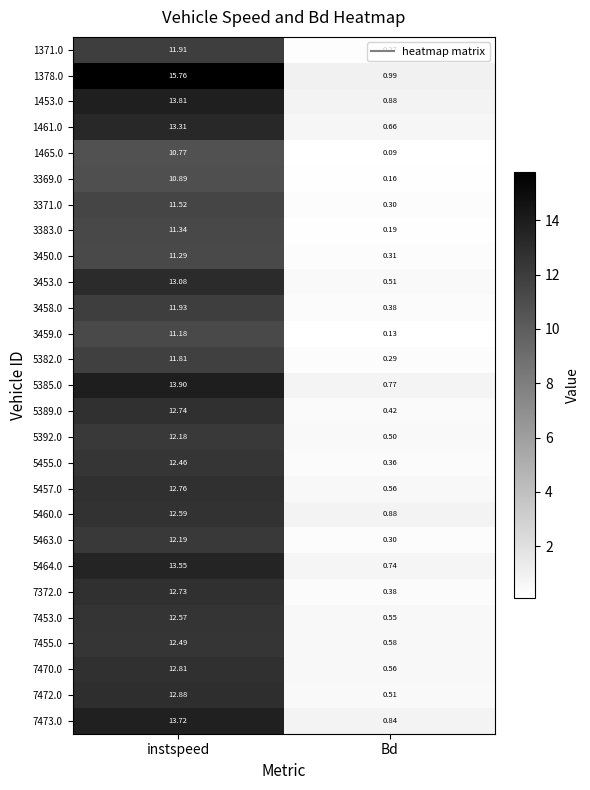

At which label does 7472.0 first exceed 12?

instspeed